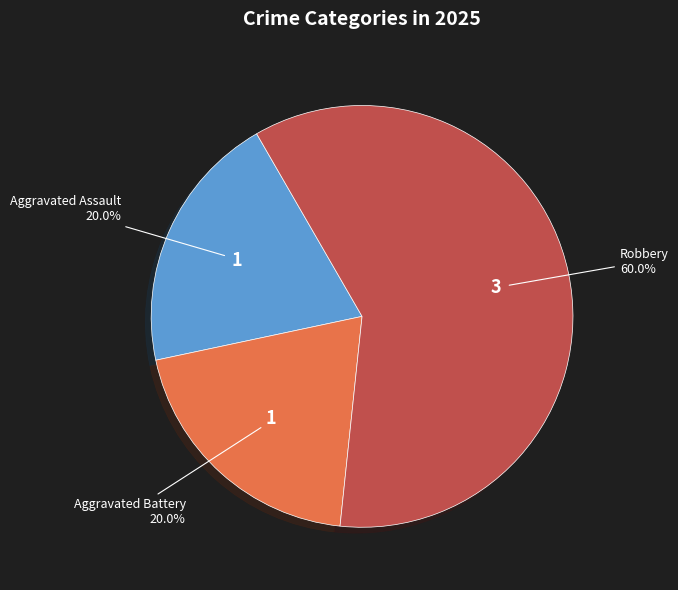

To the nearest percent, what portion does Aggravated Battery represent?

20%